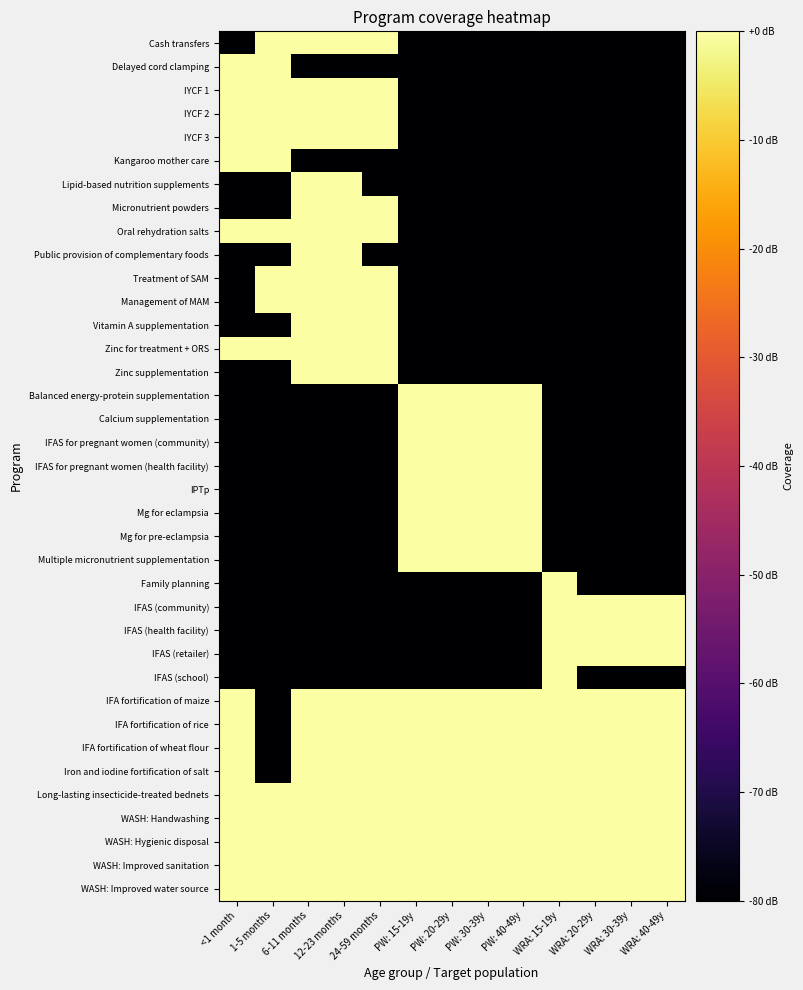

Which series has the largest total across all categories?

Long-lasting insecticide-treated bednets